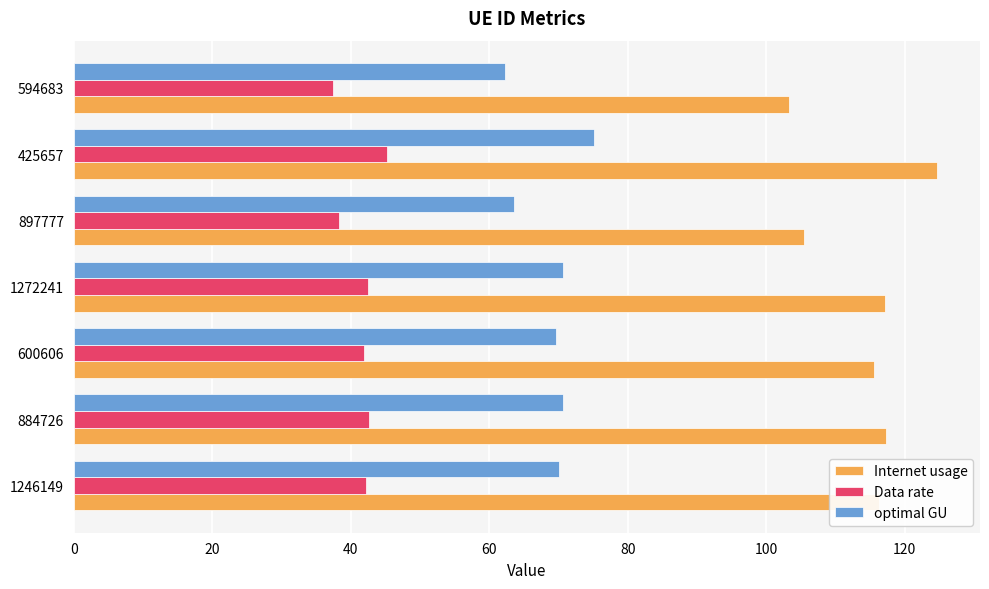

What is the sum of all optimal GU values?

482.0